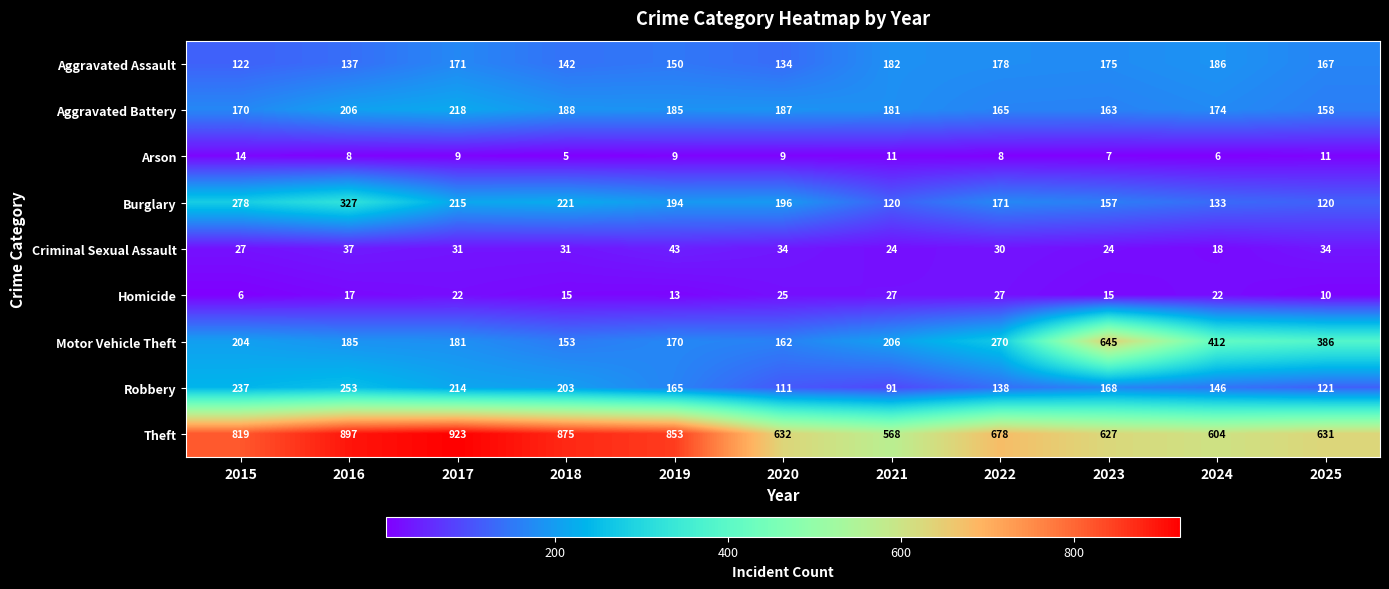

What is the total value across all series at 2017?

1984